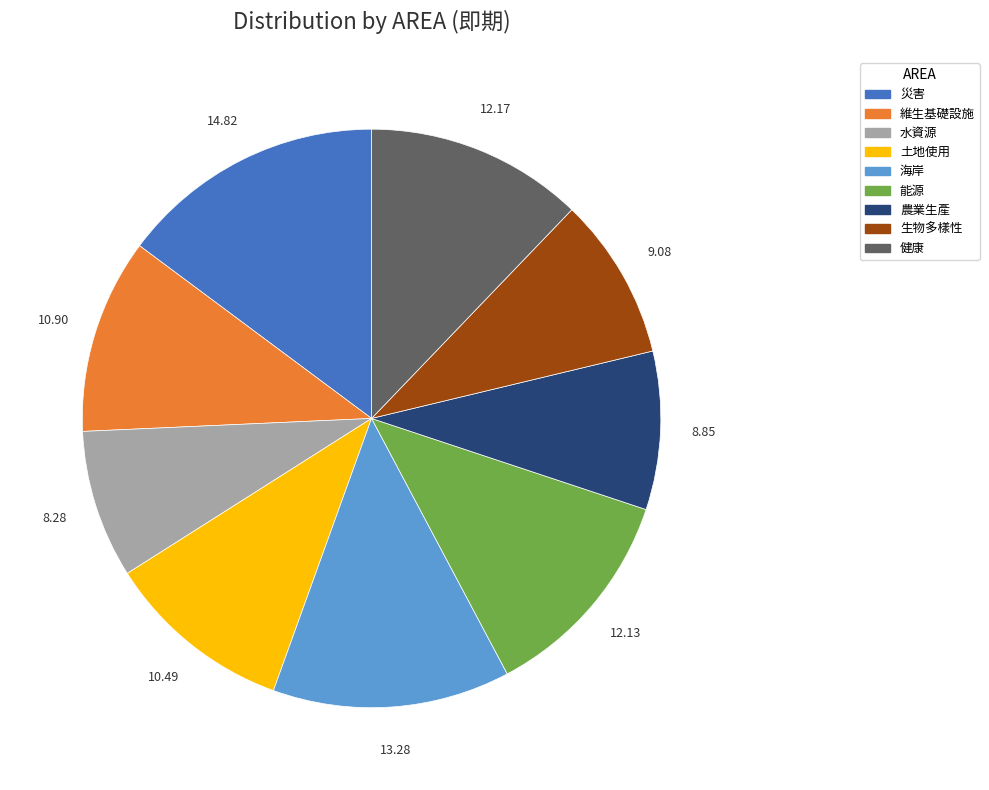

What is the largest slice in the pie chart?

災害